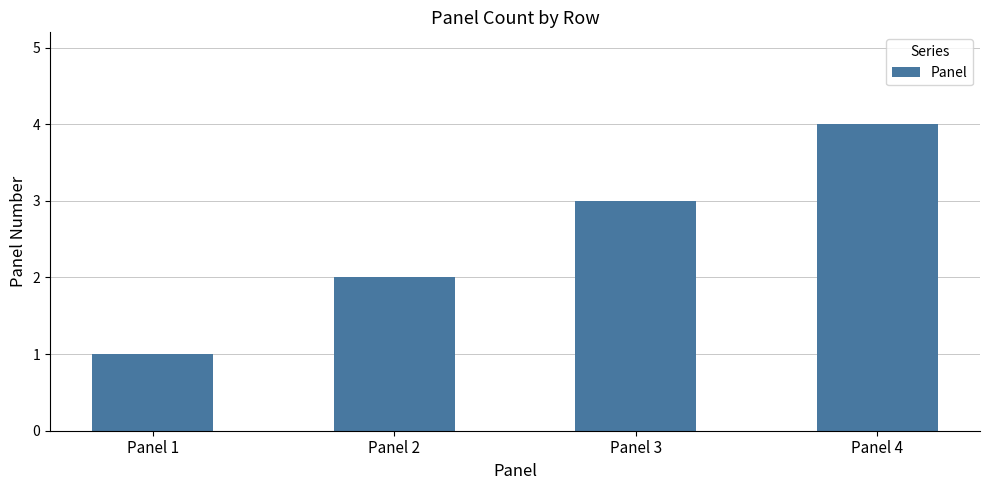

Which category has the highest value across all series?

Panel 4